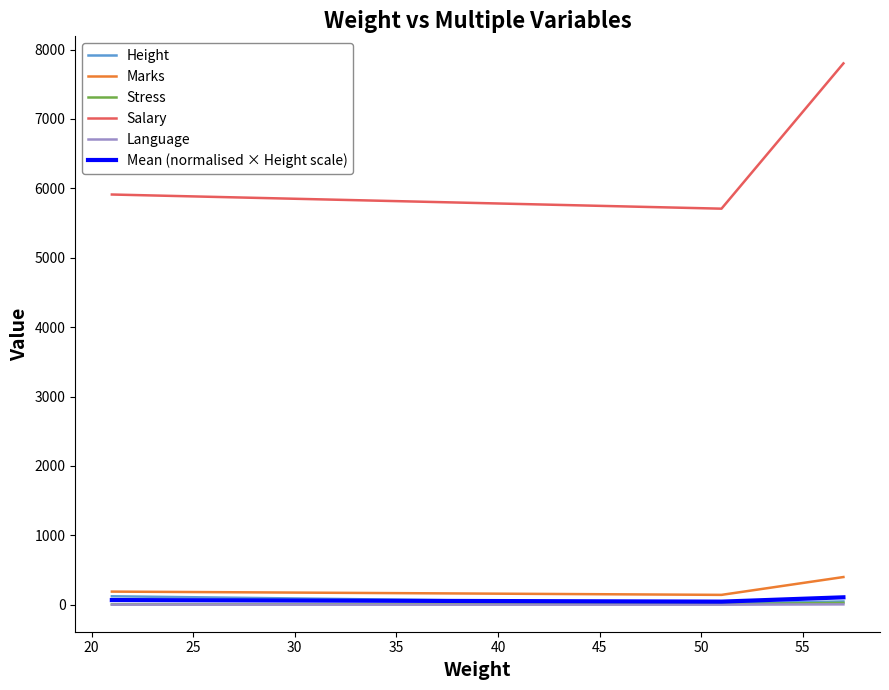

Does the chart have visible grid lines?

No